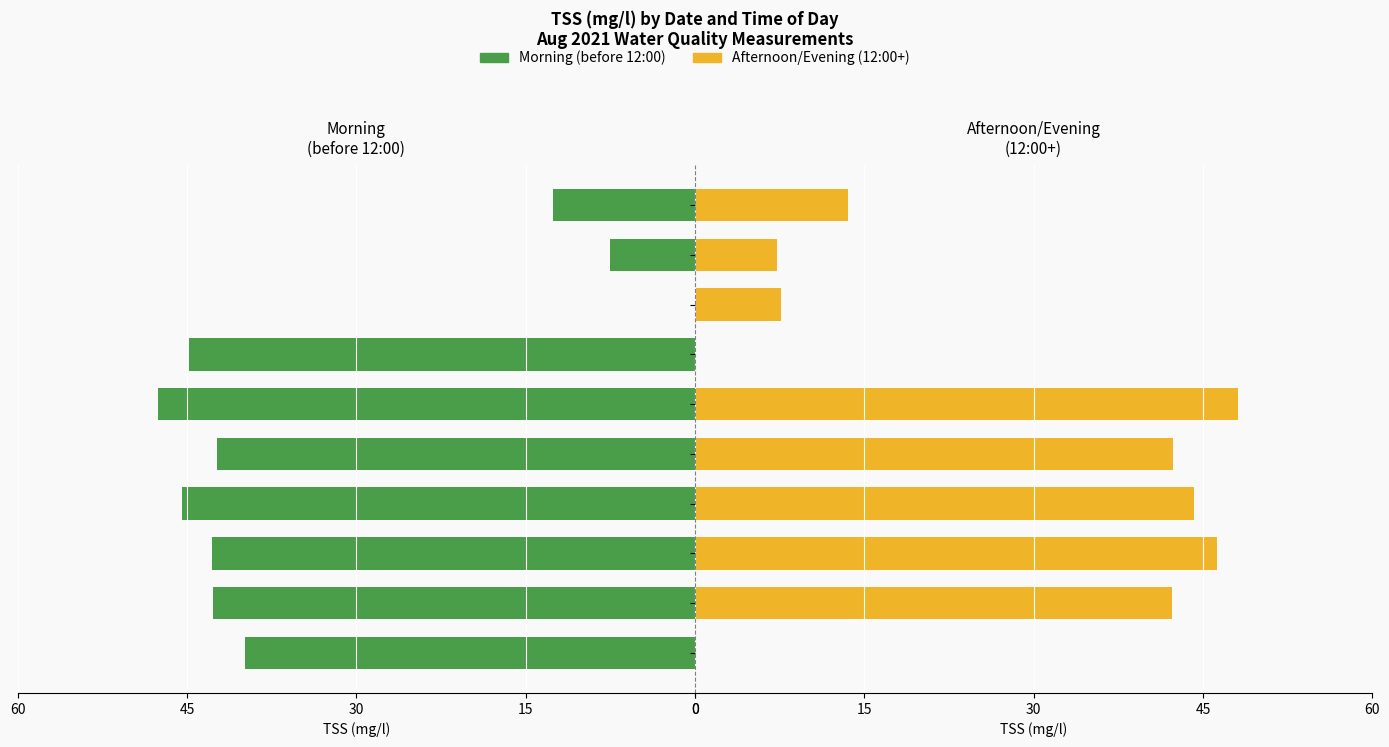

What is the difference between the second highest and second lowest values in the Morning (before 12:00) series?

37.9